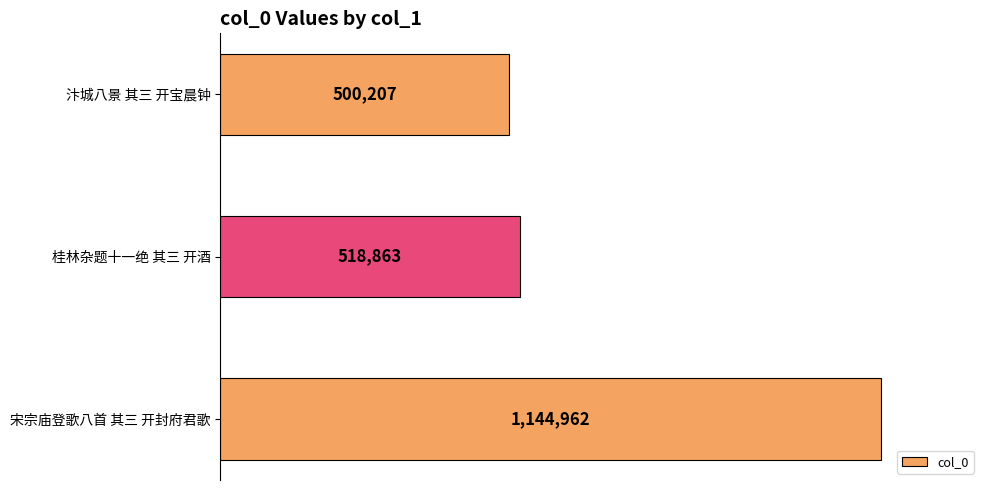

How many bars are there in total?

3